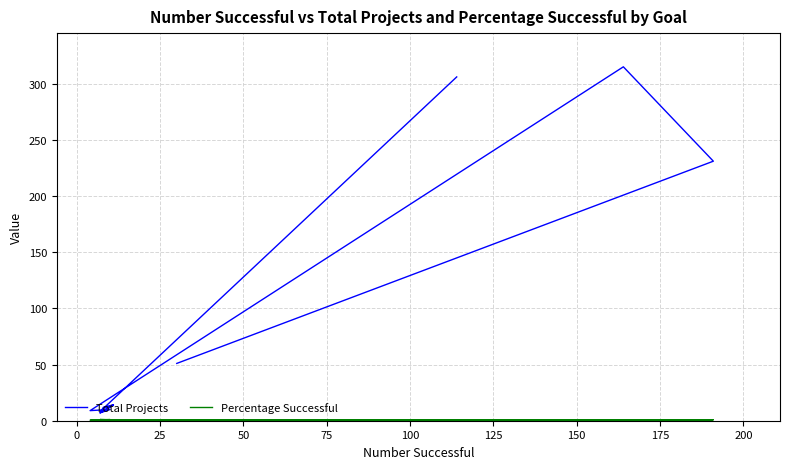

True or false: Percentage Successful has more than 2 interior local peaks.

True